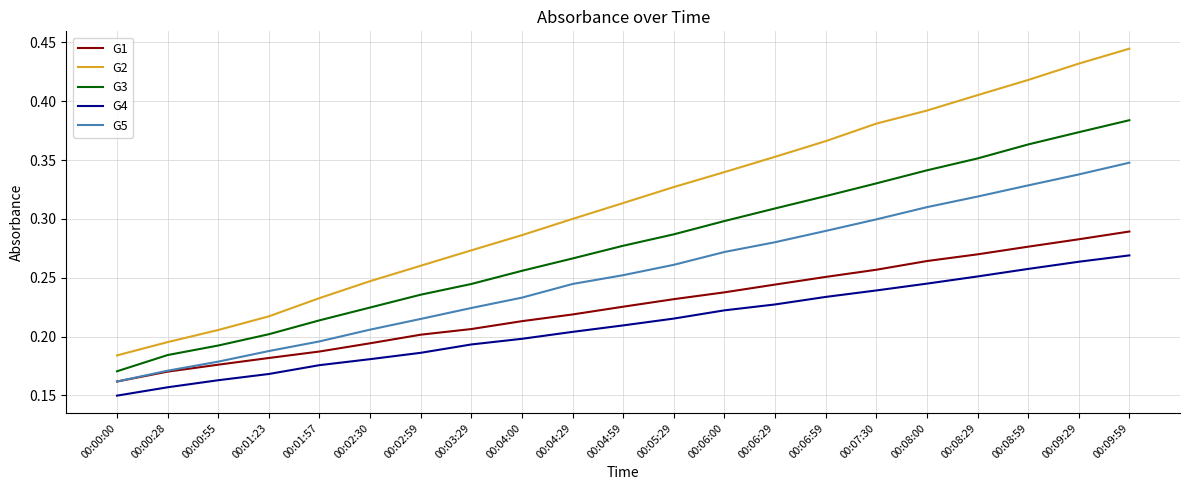

True or false: G1 and G4 intersect in this chart.

False